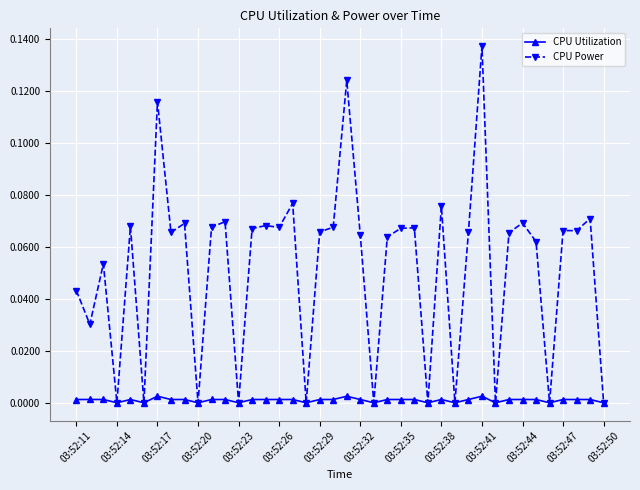

Which series has the widest spread of values?

CPU Power